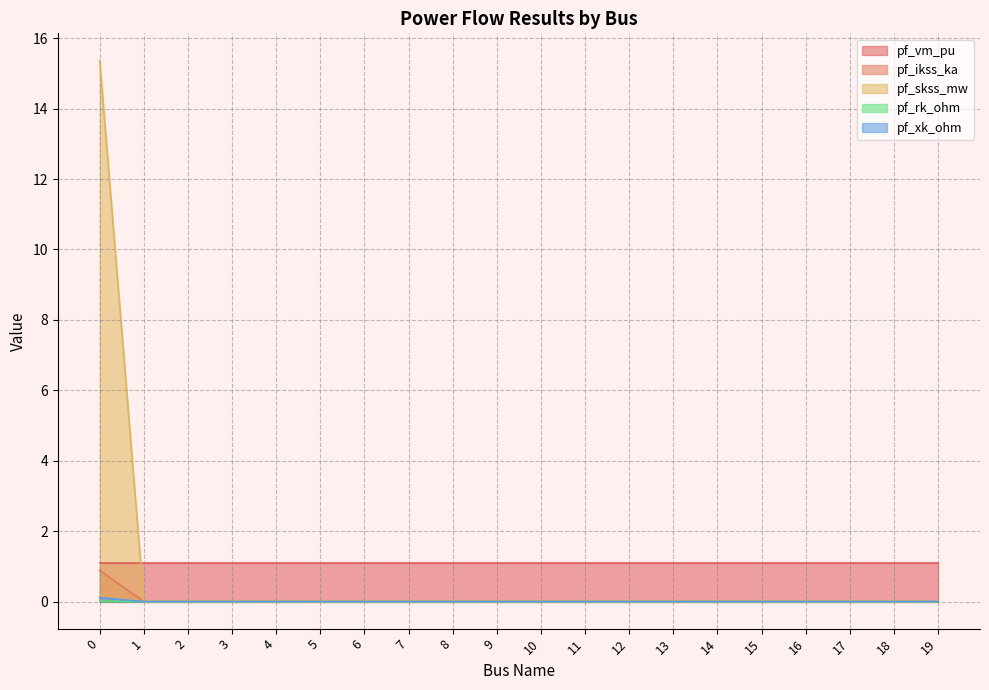

Does the chart display data point markers on the line(s)?

No